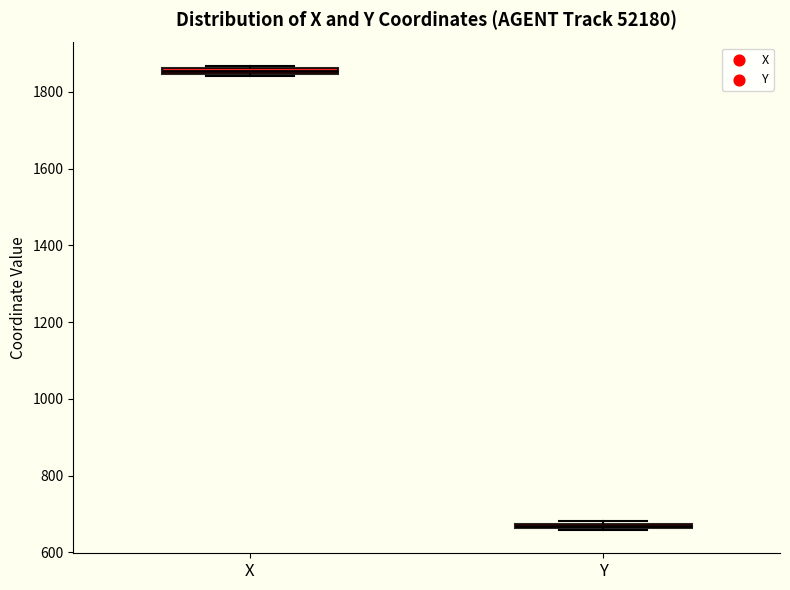

Where is the lower edge of the box for Y on the y-axis? The values are not printed on the chart, so give them approximately, as read against the axis.

660